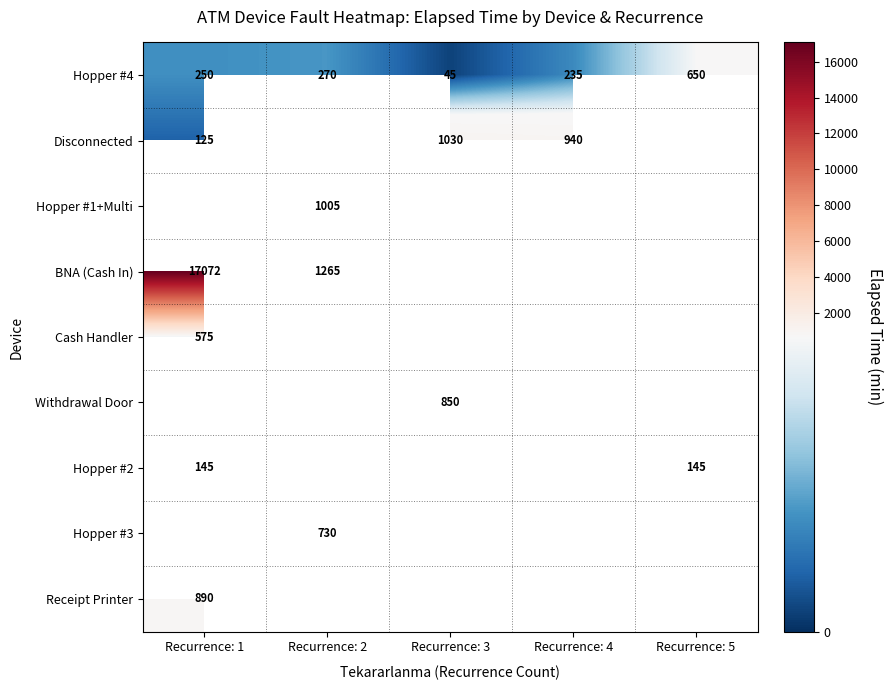

The value of Hopper #4 at Recurrence: 1 is 250. True or false?

True